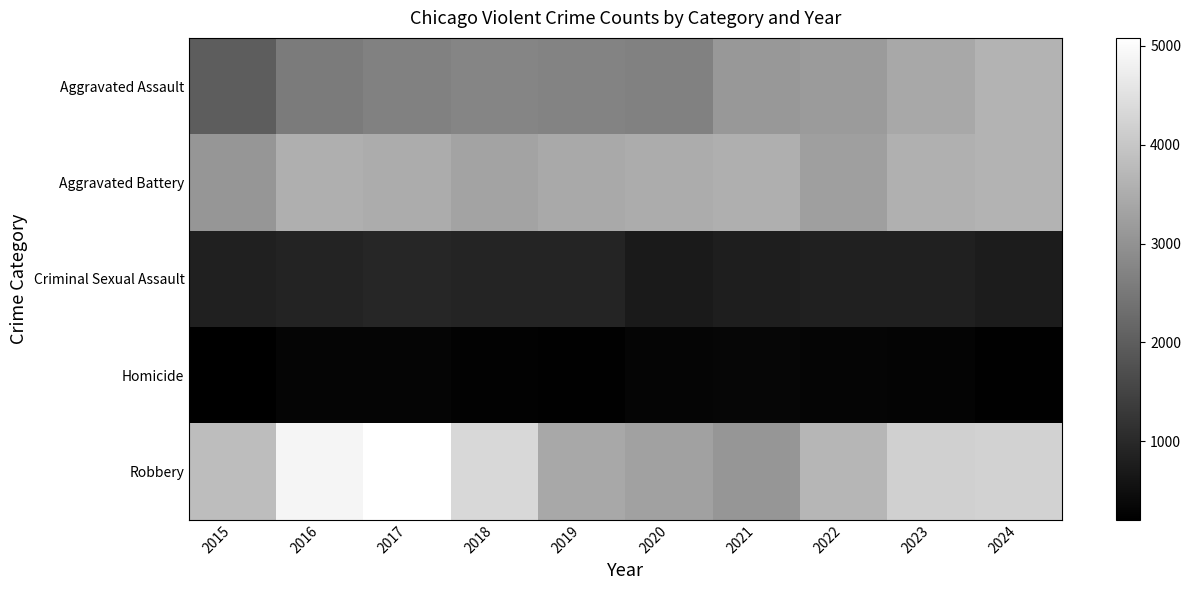

Reading right to left, list all the values displayed in this chart.

Aggravated Assault: 2024=3625	2023=3416	2022=3170	2021=3112	2020=2681	2019=2712	2018=2746	2017=2671	2016=2552	2015=1985
Aggravated Battery: 2024=3648	2023=3572	2022=3248	2021=3546	2020=3491	2019=3427	2018=3311	2017=3497	2016=3546	2015=3065
Criminal Sexual Assault: 2024=752	2023=835	2022=836	2021=789	2020=710	2019=899	2018=928	2017=947	2016=889	2015=827
Homicide: 2024=242	2023=284	2022=309	2021=321	2020=308	2019=235	2018=253	2017=313	2016=314	2015=205
Robbery: 2024=4216	2023=4178	2022=3679	2021=3069	2020=3288	2019=3406	2018=4334	2017=5082	2016=4880	2015=3810